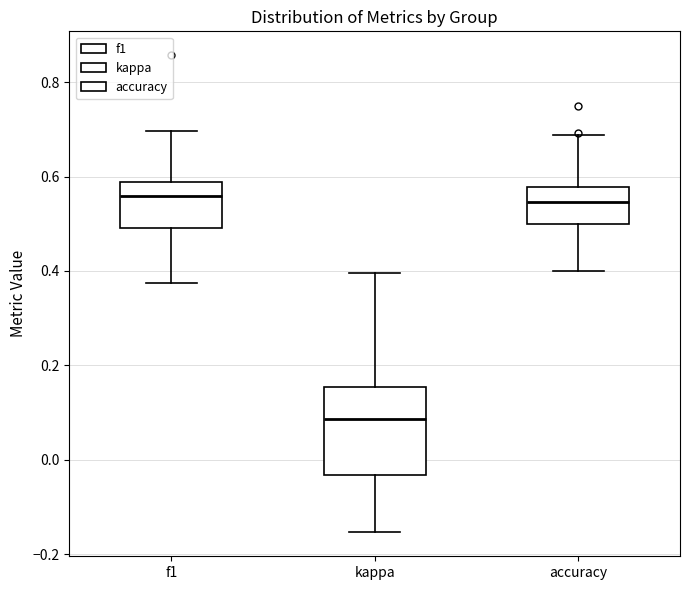

Reading left to right, read every box against the y-axis: the position of its median line, the range the box covers, and the ends of its whiskers. The values are not printed on the chart, so give them approximately, as read against the axis.

f1: median 0.56, box 0.50 to 0.58, whiskers 0.38 to 0.70
kappa: median 0.08, box -0.04 to 0.16, whiskers -0.16 to 0.40
accuracy: median 0.54, box 0.50 to 0.58, whiskers 0.40 to 0.68